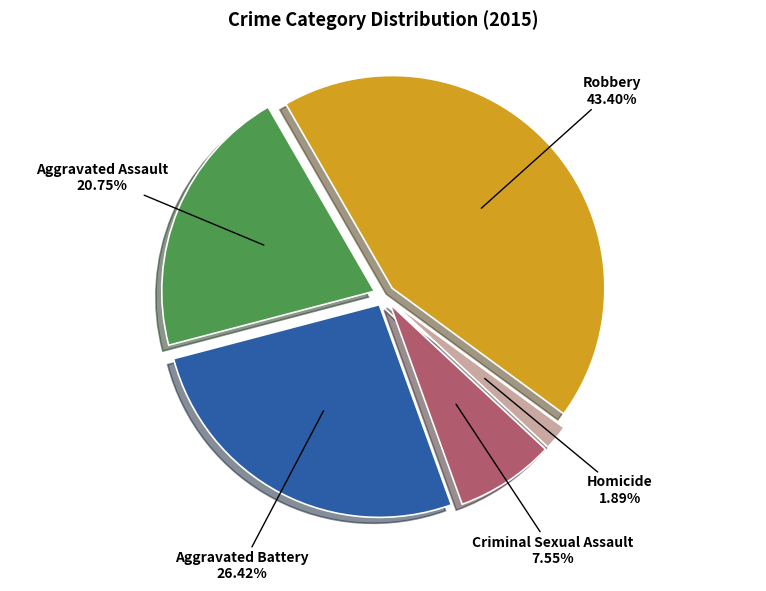

How many segments does this pie chart have?

5